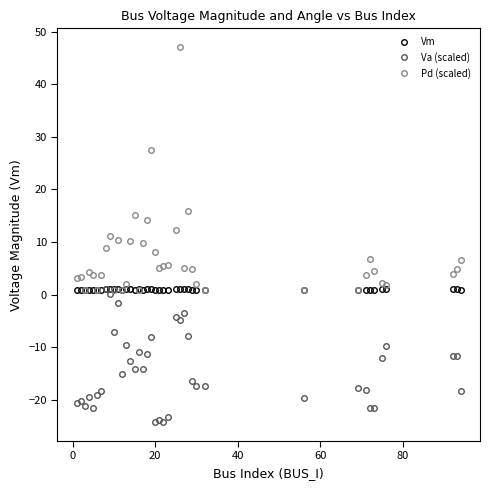

What is the lowest value of the Vm series?

1.0